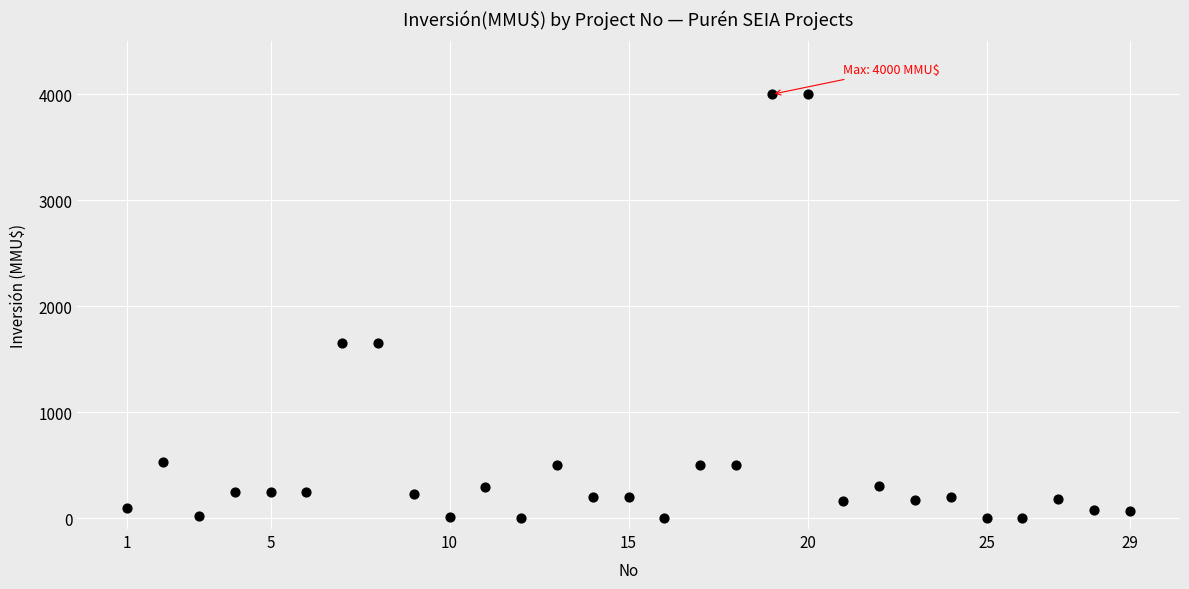

What is the range of X values (max minus min)?

28